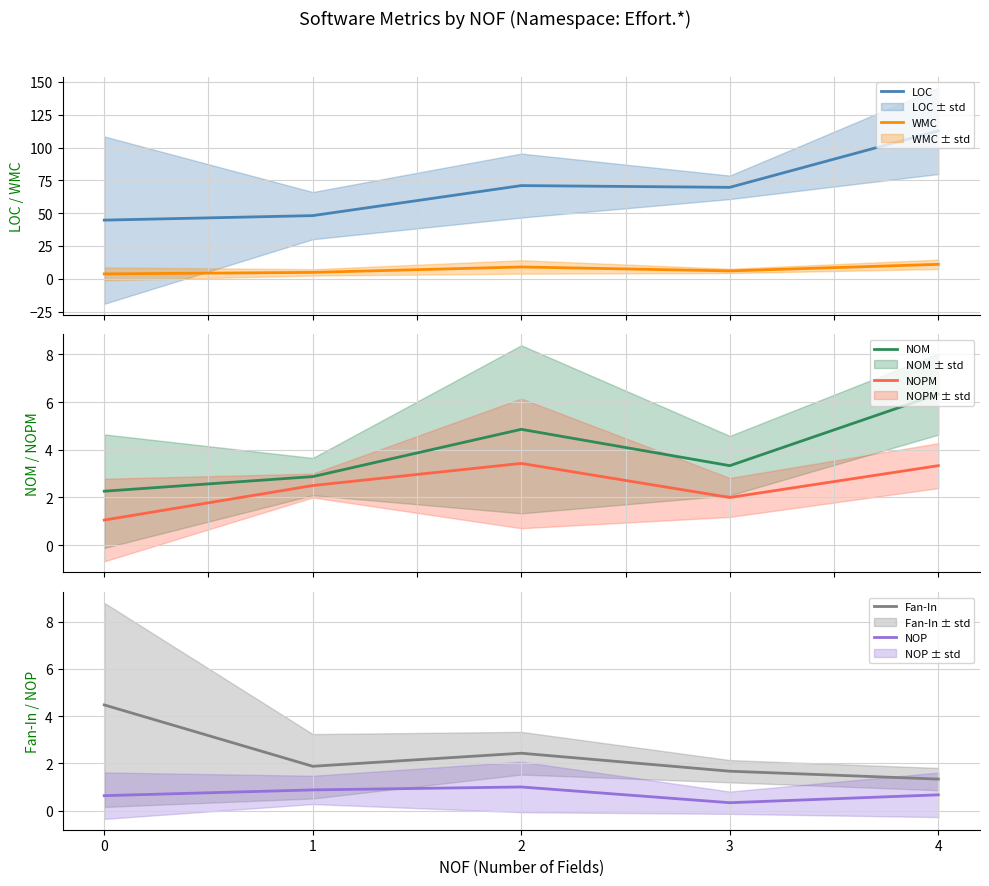

What is the sum of all WMC values?

34.6